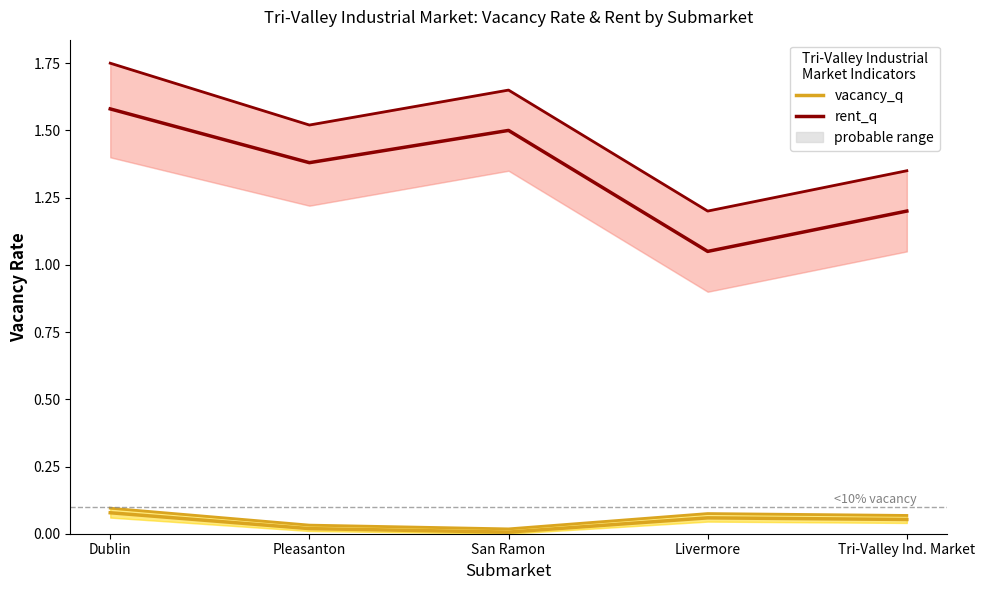

Between Dublin and Pleasanton, which is larger?

Dublin